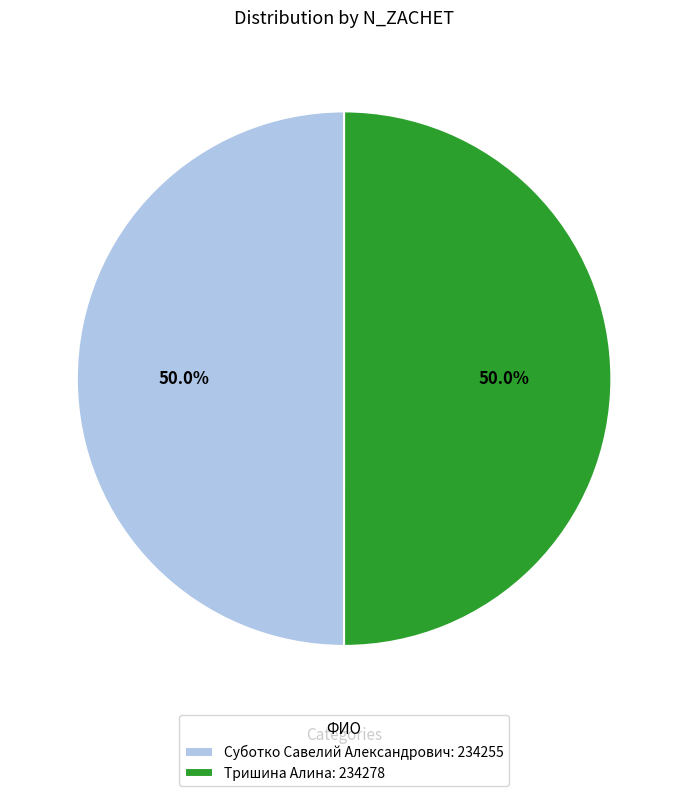

To the nearest percent, what percentage of the pie is Тришина Алина?

50%